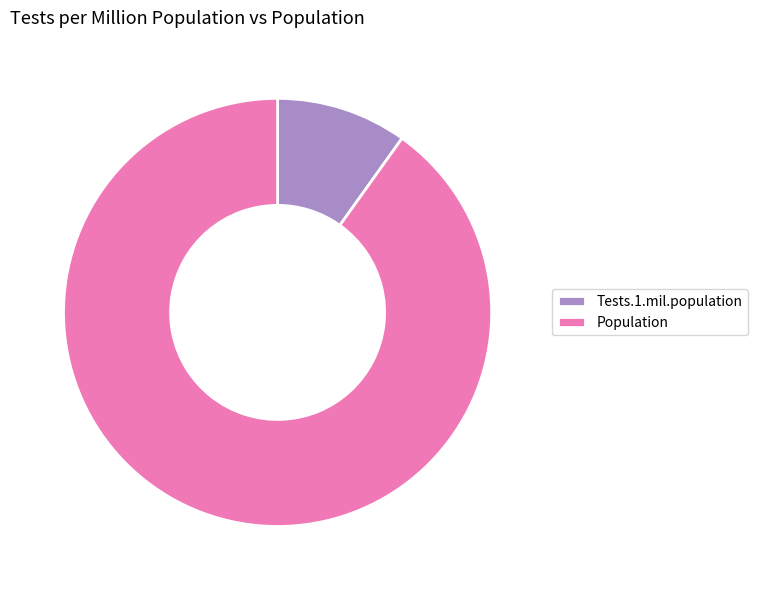

What is the ratio of the value at Tests.1.mil.population to the value at Population?

0.1